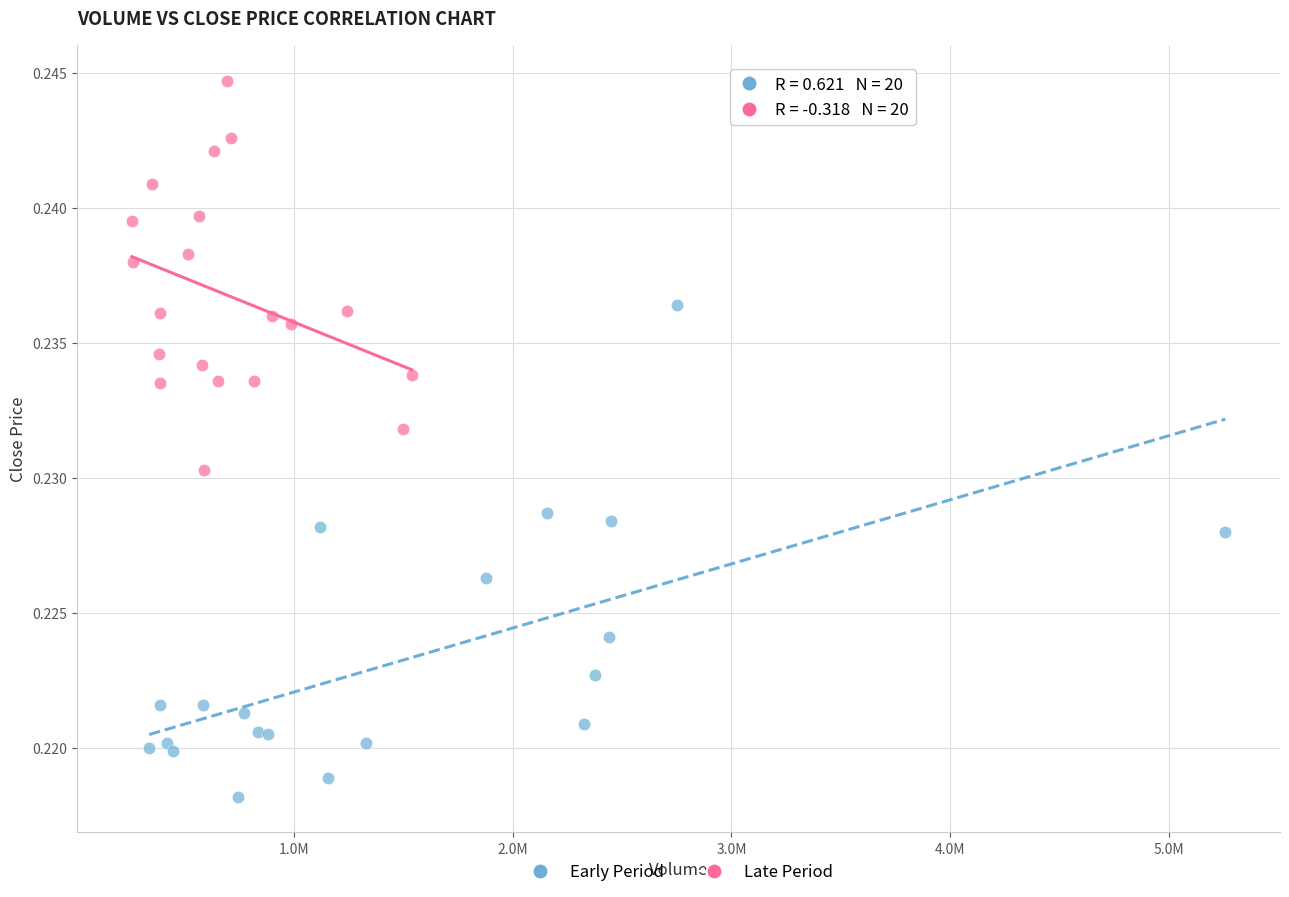

Which series reaches the minimum Y coordinate?

Early Period